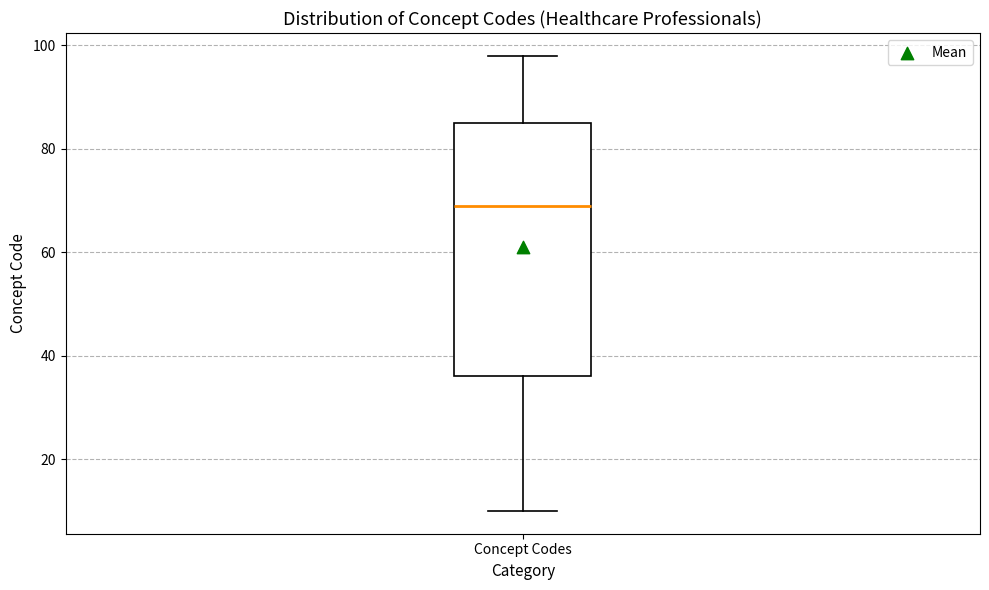

Read this box plot against the y-axis: the position of the median line, the range covered by the box, and the ends of both whiskers. The values are not printed on the chart, so give them approximately, as read against the axis.

median 70, box 36 to 86, whiskers 10 to 98